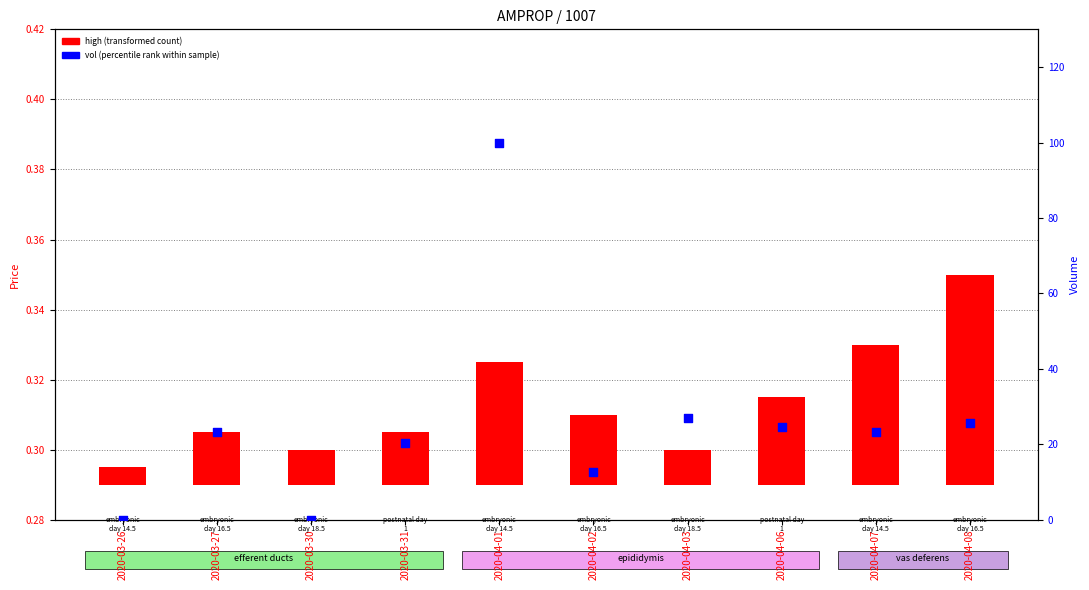

At which category is the sum across all series the highest?

2020-04-01